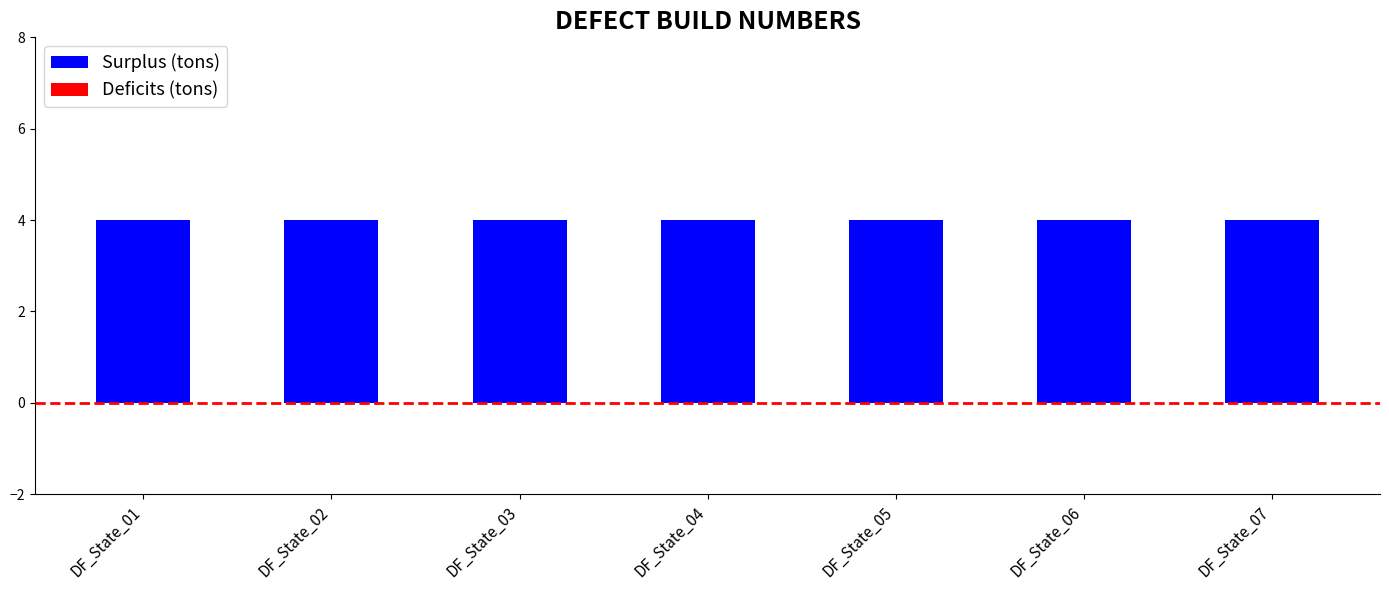

What is the minimum value for Surplus (tons)?

4